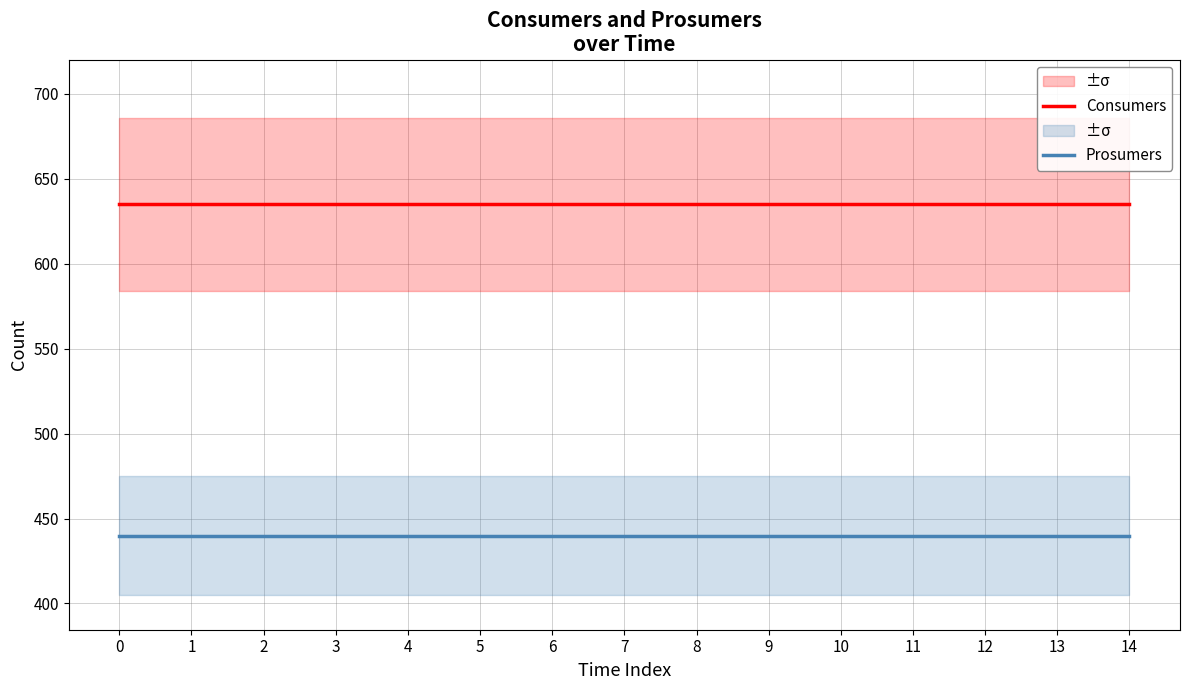

Reading left to right, what are all the values shown in this chart?

Consumers: 0=635	1=635	2=635	3=635	4=635	5=635	6=635	7=635	8=635	9=635	10=635	11=635	12=635	13=635	14=635
Prosumers: 0=440	1=440	2=440	3=440	4=440	5=440	6=440	7=440	8=440	9=440	10=440	11=440	12=440	13=440	14=440